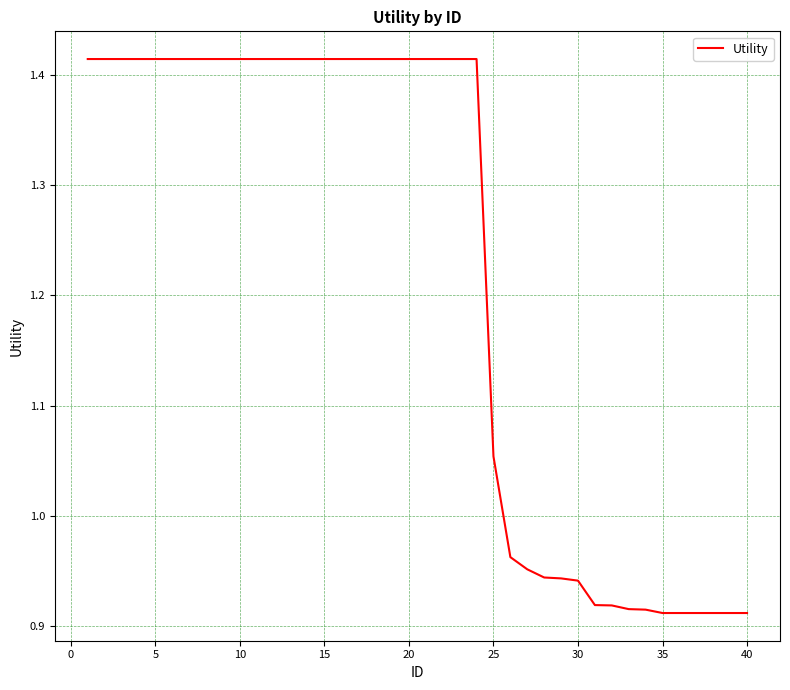

How many distinct data groups are displayed?

1